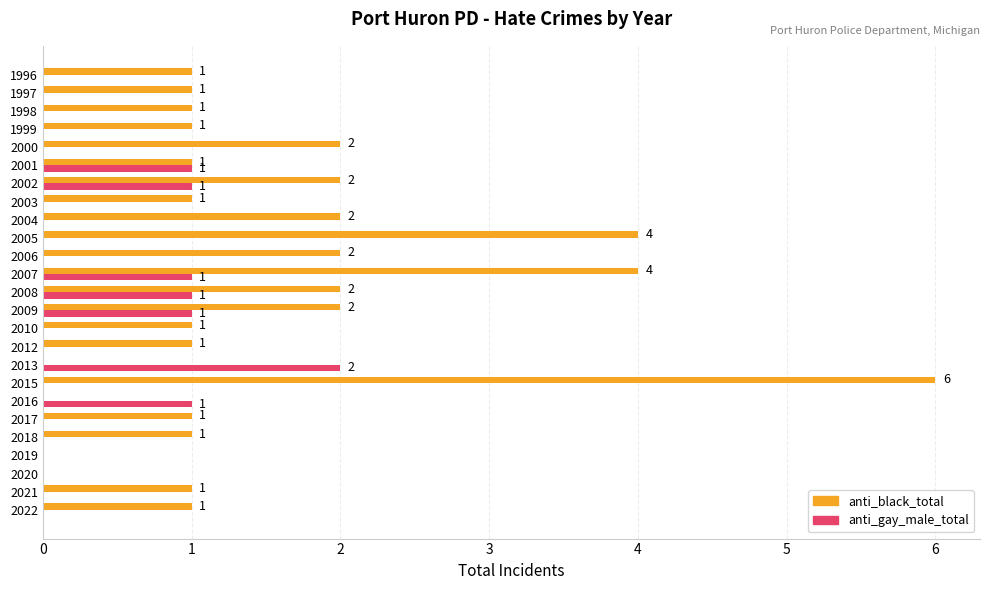

What is the sum of all anti_gay_male_total values?

8